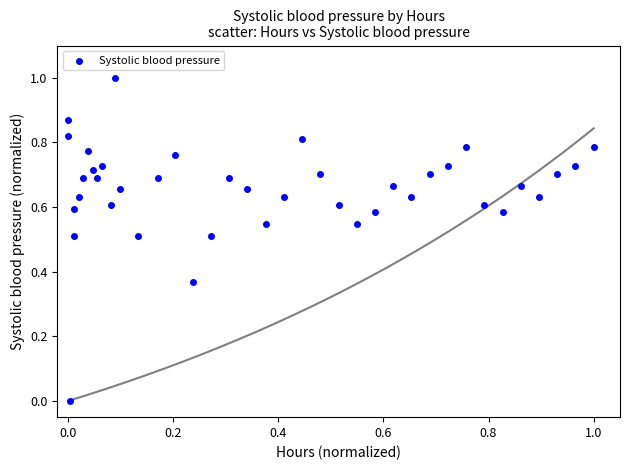

What is the range of X values (max minus min)?

1.0